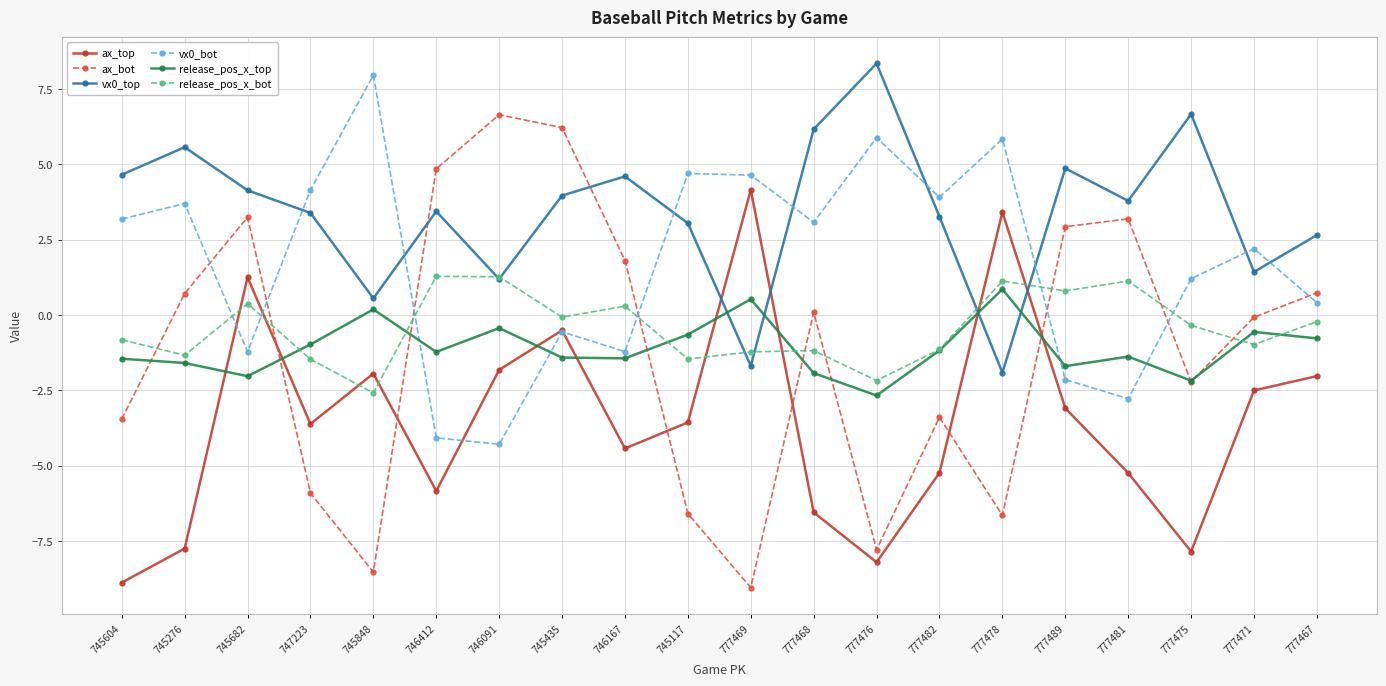

The value of ax_bot at 777478 is -6.7. True or false?

True